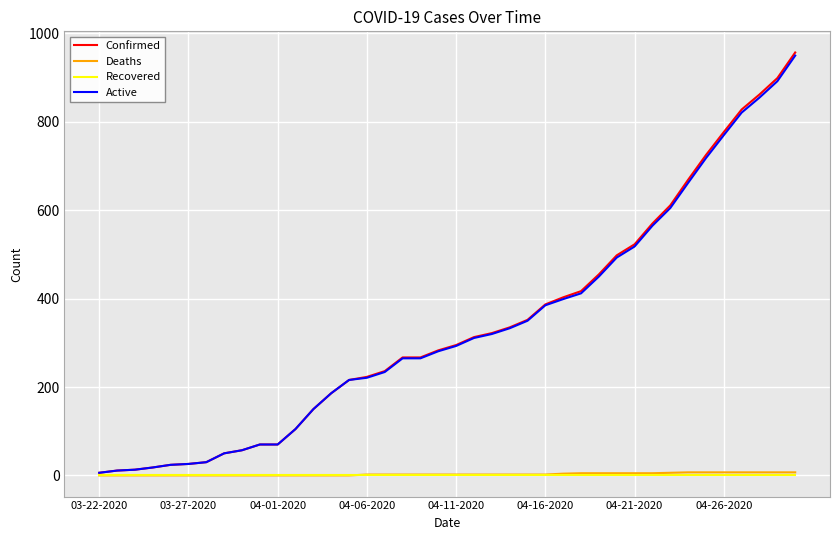

What is the maximum value shown in the chart?

957